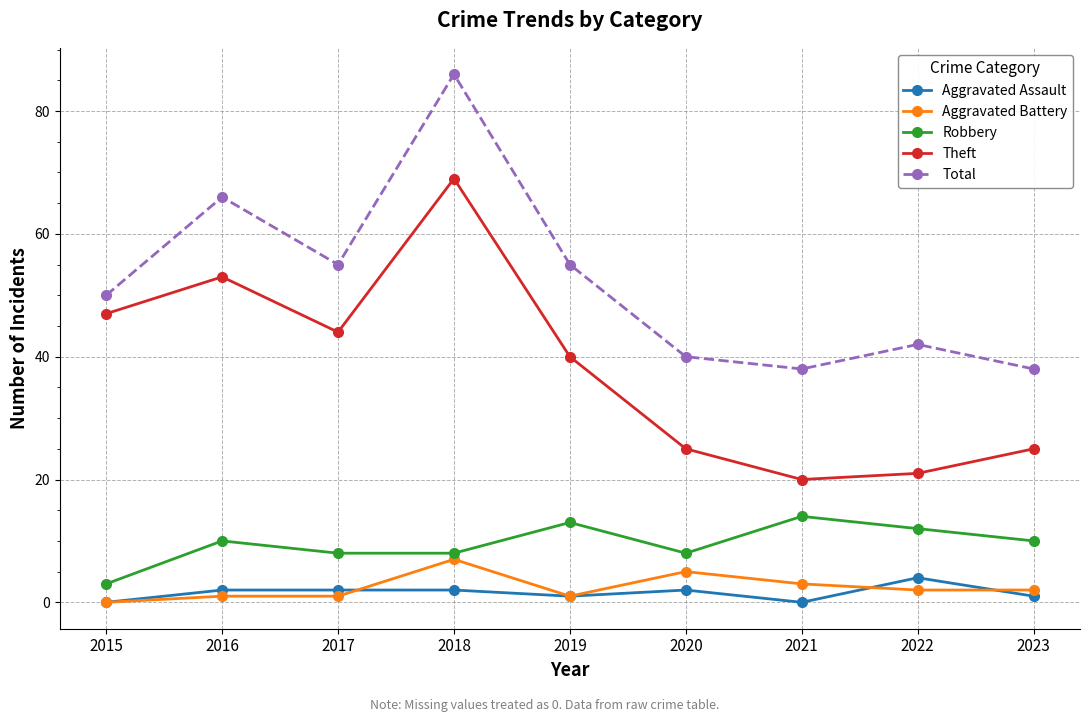

What is the difference between the second highest and second lowest values in the Robbery series?

5